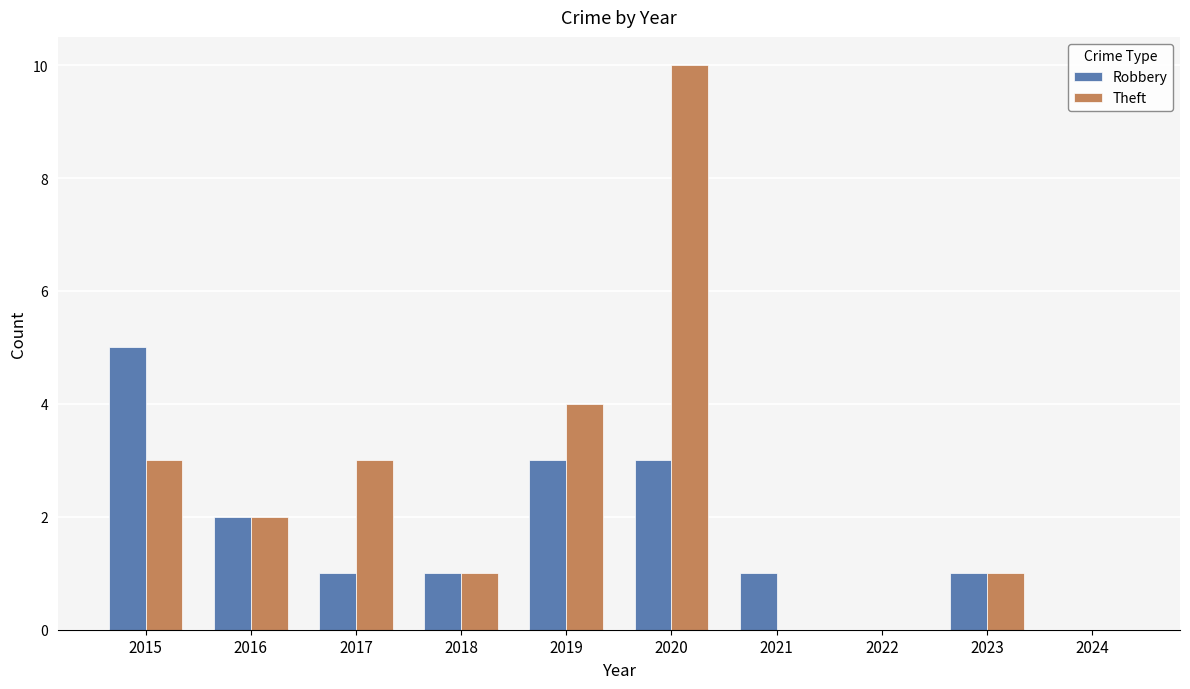

What is the total value across all series at 2019?

7